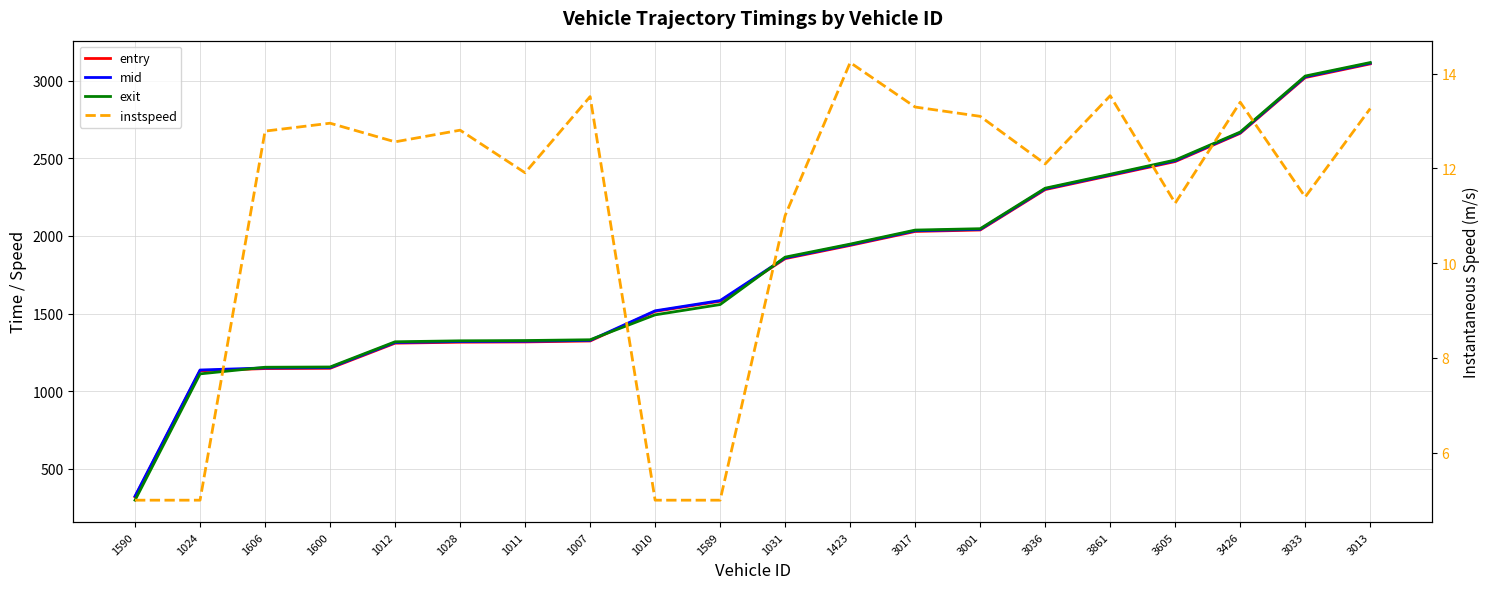

Read the instspeed value at 1024.

5.0